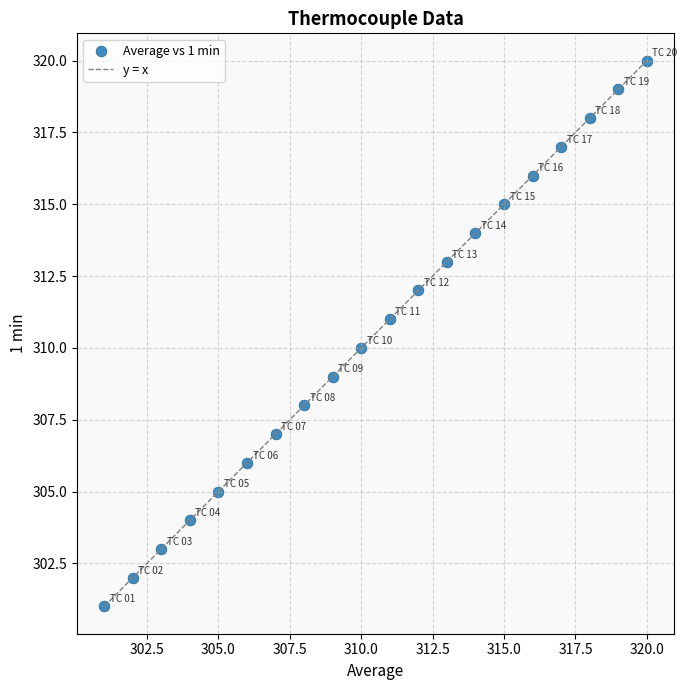

What is the range of Y values (max minus min)?

19